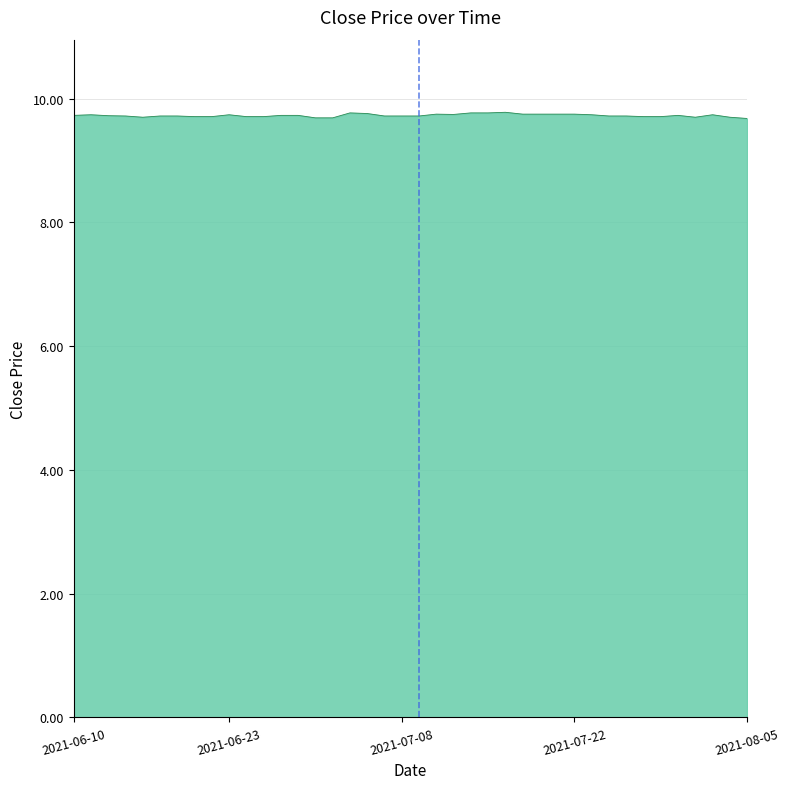

What is the greatest value displayed?

9.8